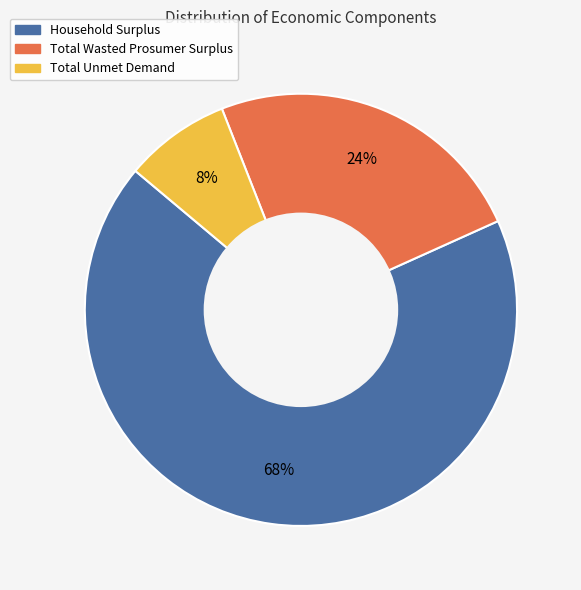

Do Household Surplus and Total Wasted Prosumer Surplus together represent more than half of the pie?

Yes